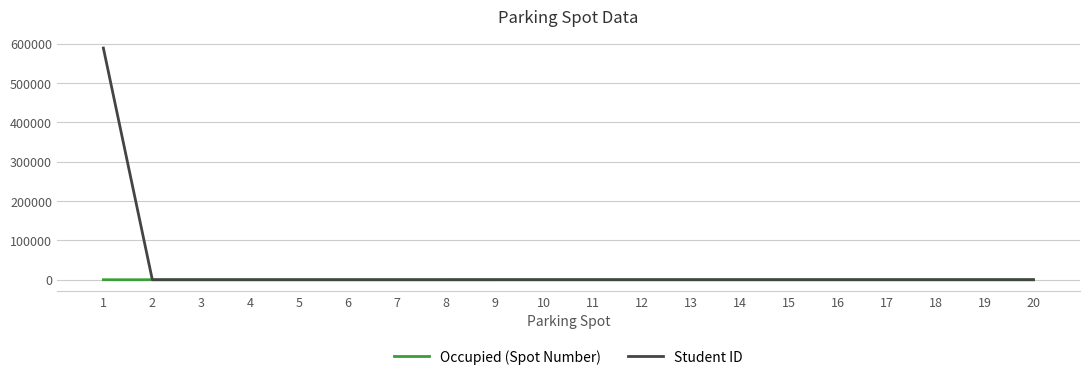

Which series has the largest total across all categories?

Student ID